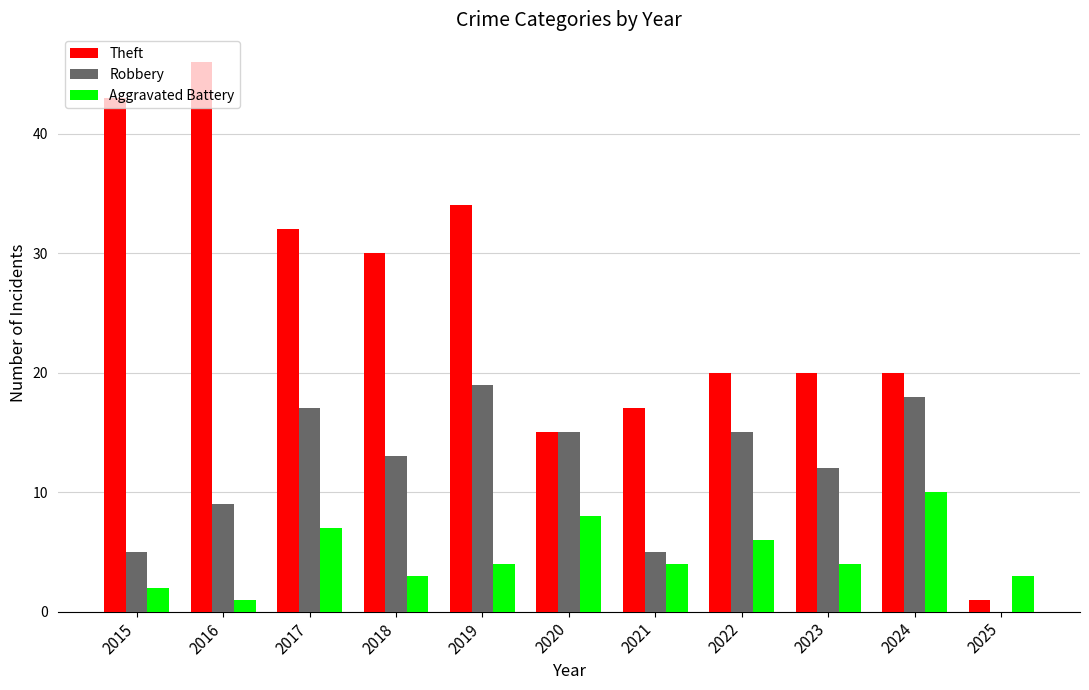

Is the value of Theft at 2025 greater than the value of Robbery at 2021?

No